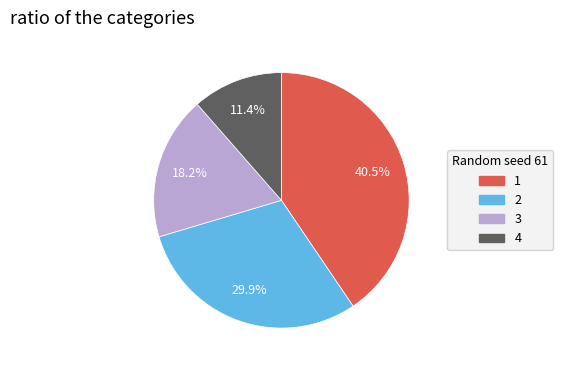

Is there any slice that represents more than half of the pie?

No